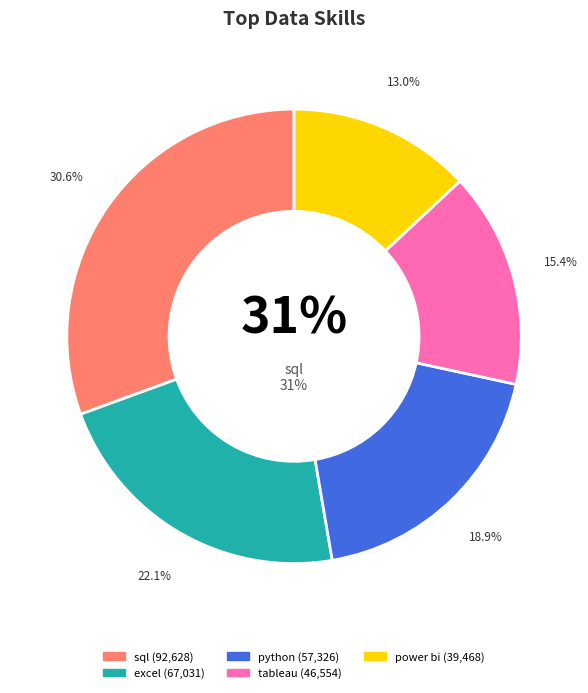

Rank the categories by value from lowest to highest.

power bi, tableau, python, excel, sql